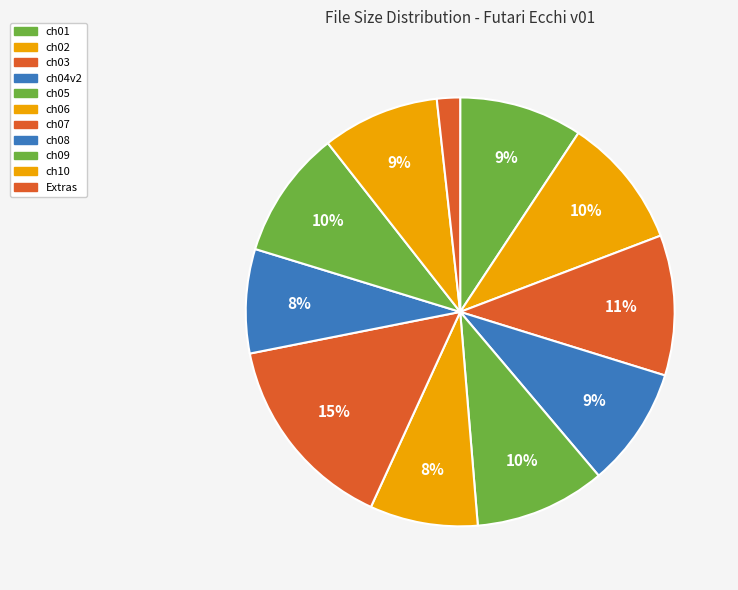

To the nearest percent, what is the average slice percentage?

9%